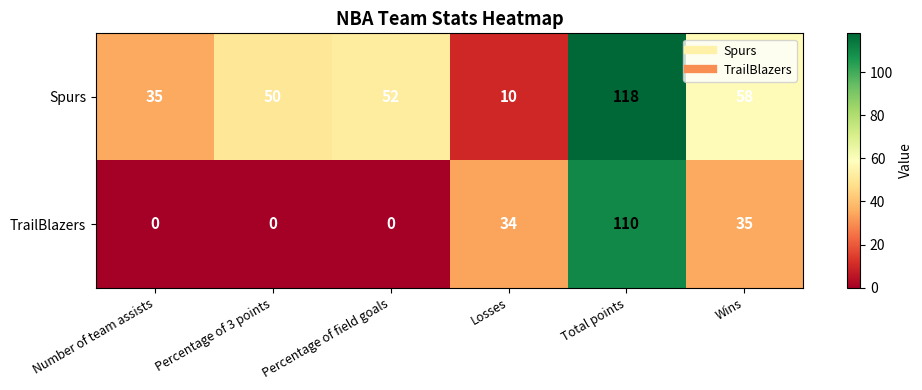

At which category is the sum across all series the highest?

Total points